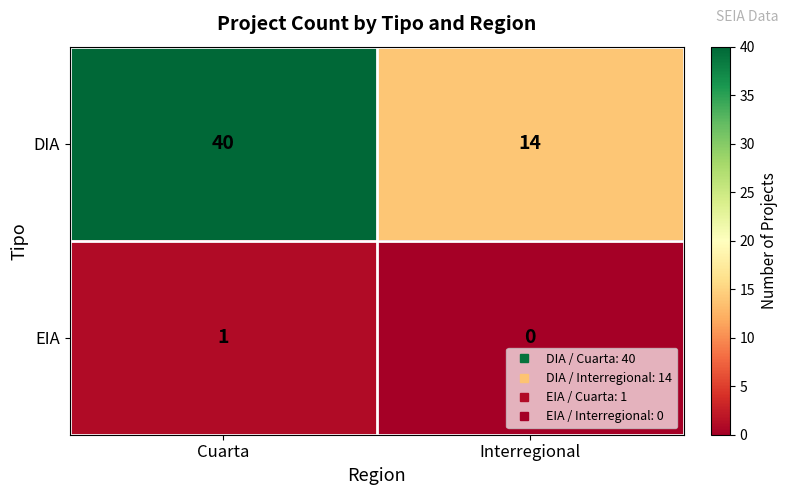

What is the sum of all DIA values?

54